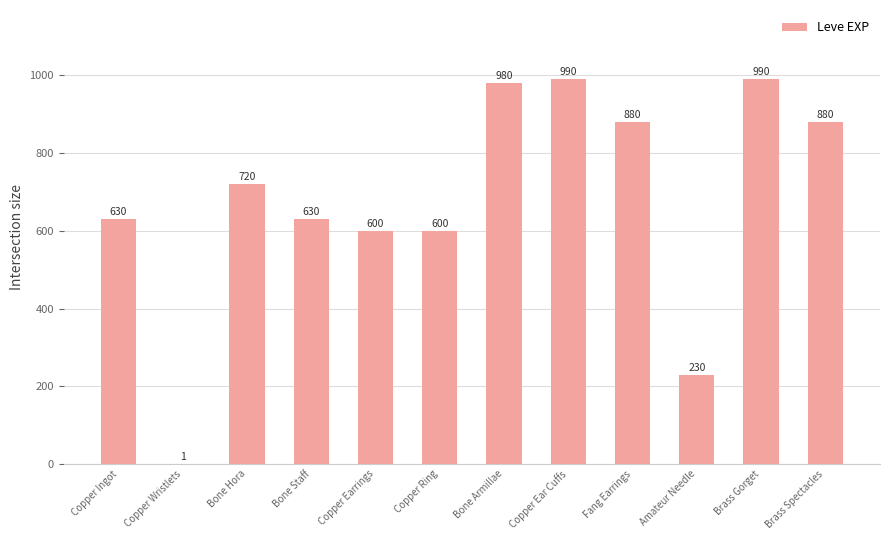

What is the sum of the values at Copper Ring and Bone Hora?

1320